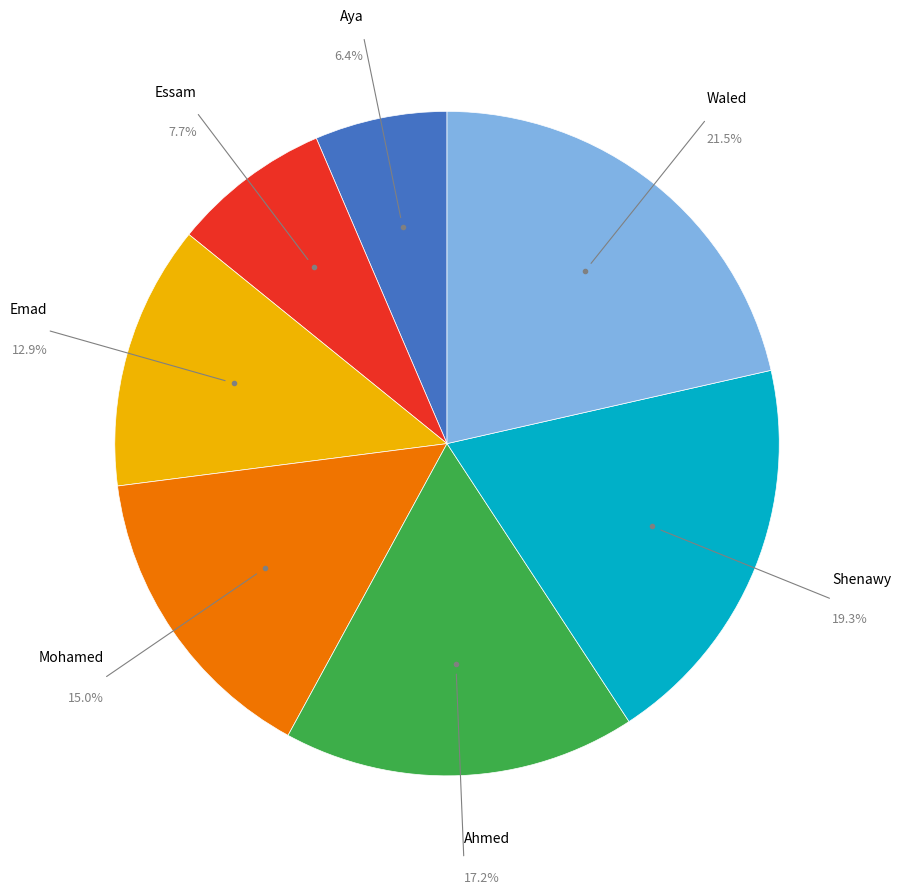

Count the number of slices in the pie.

7